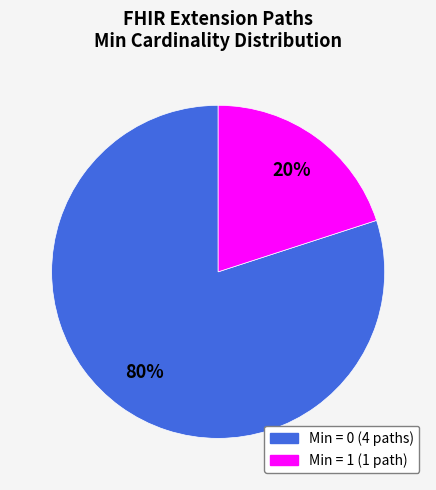

Is there a majority slice in this chart?

Yes